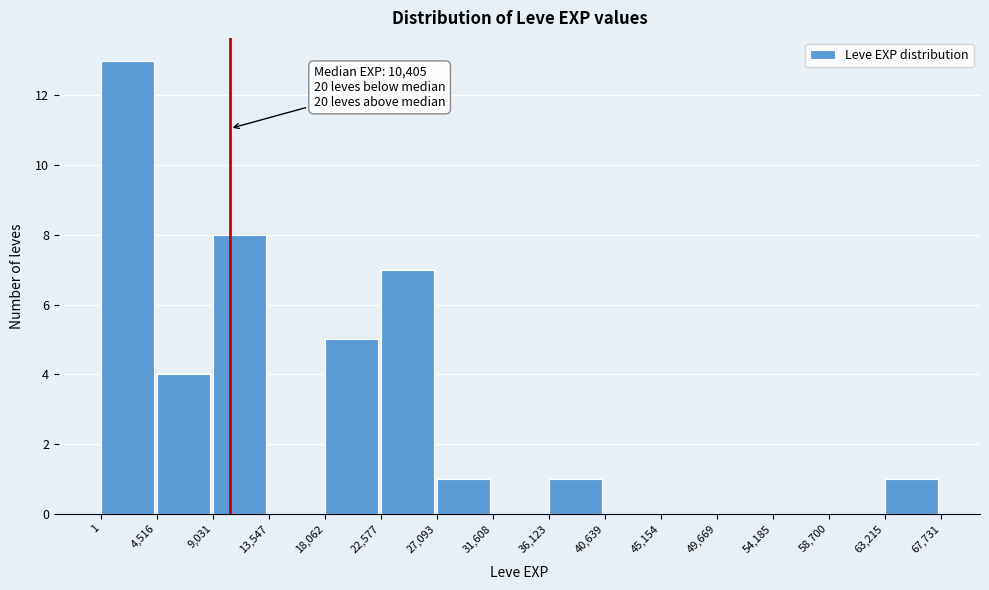

Which range on the x-axis has the tallest bar?

1 to 4,516